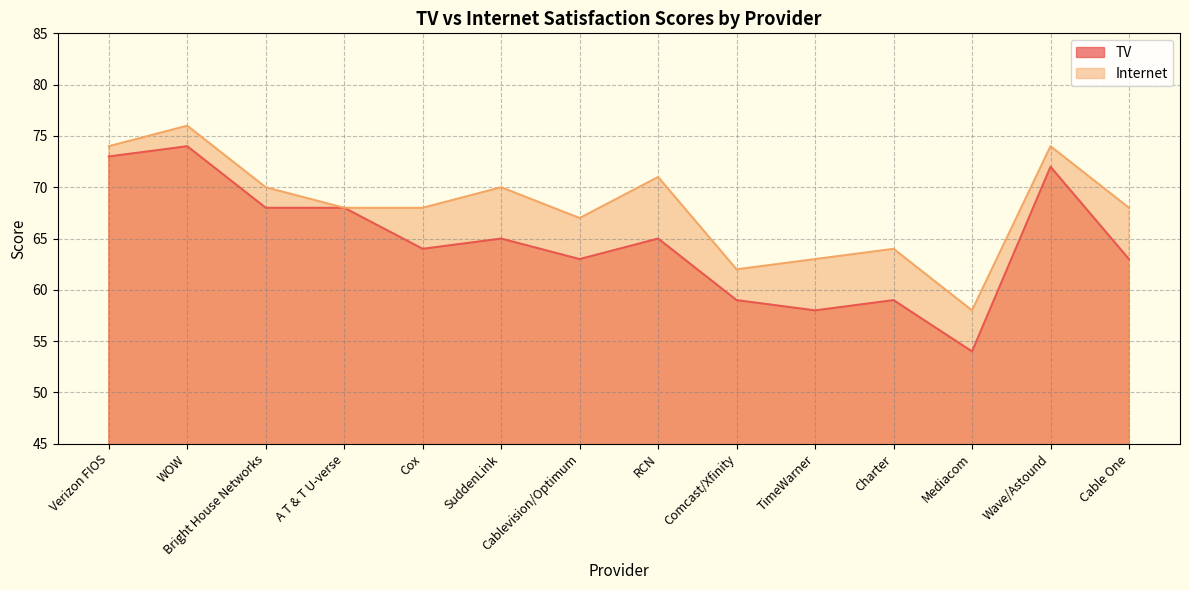

True or false: TV and Internet intersect in this chart.

False